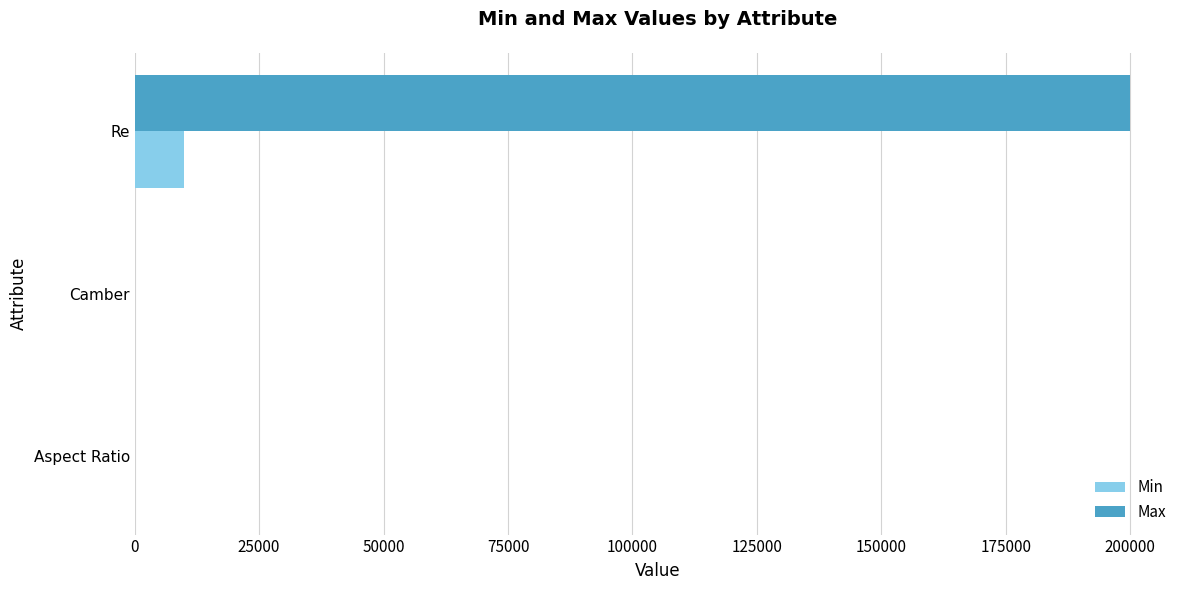

Count the number of categories in the chart.

3